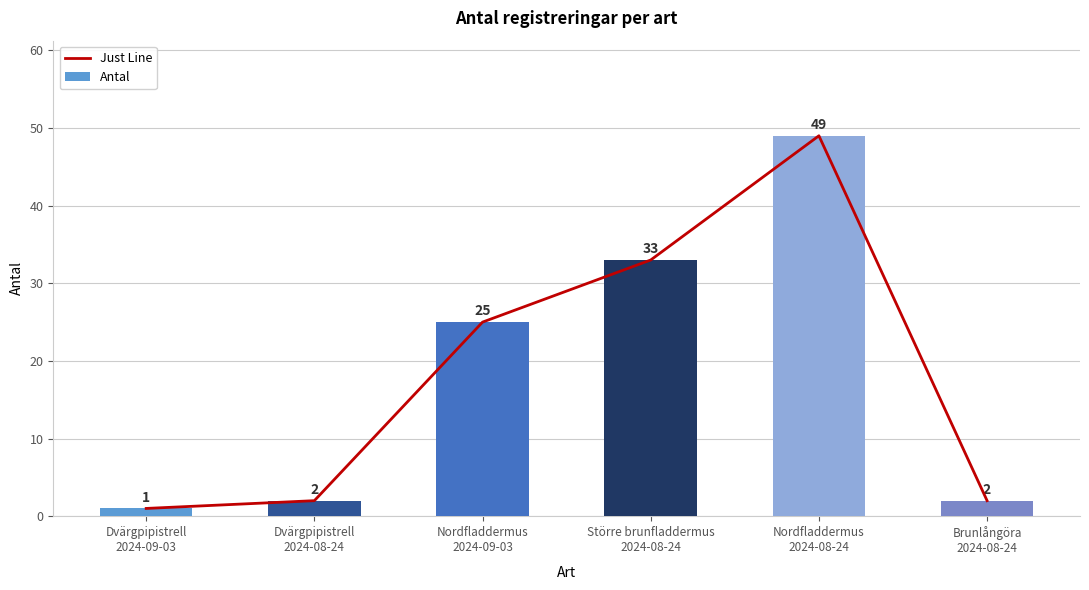

What is the sum of the Just Line values at Större brunfladdermus
2024-08-24 and Nordfladdermus
2024-08-24?

82